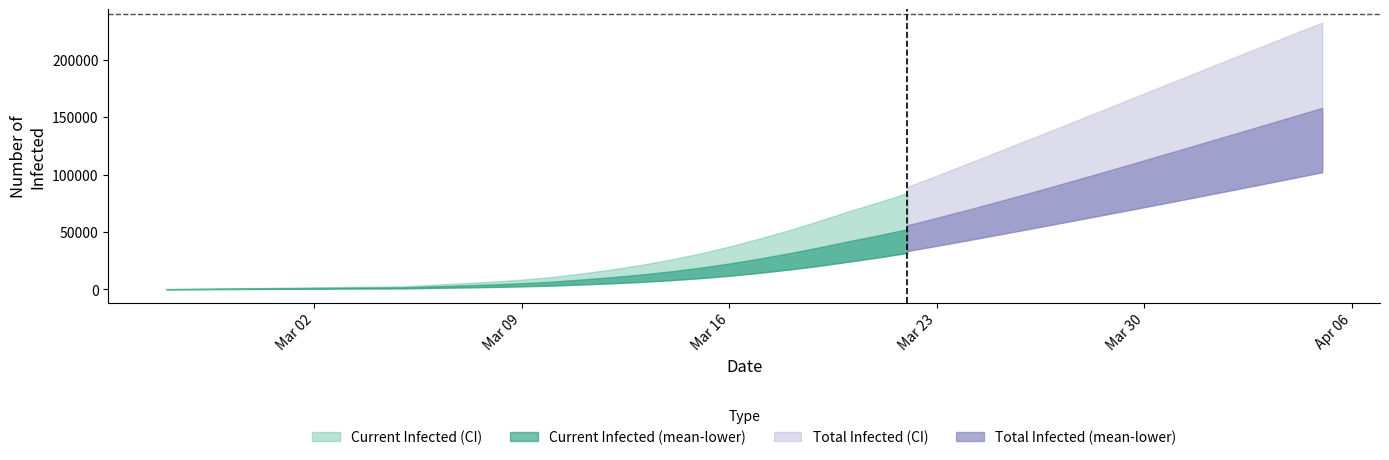

True or false: predicted_current_infected_lower and predicted_current_infected_upper cross at least once.

False